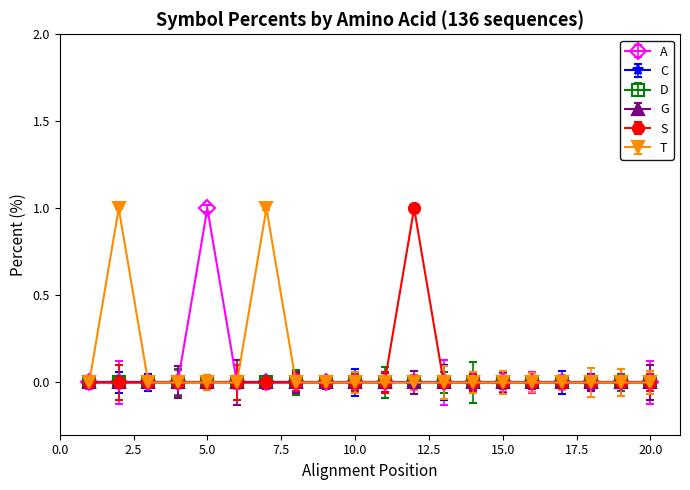

Where is T nearest to the value 0?

1